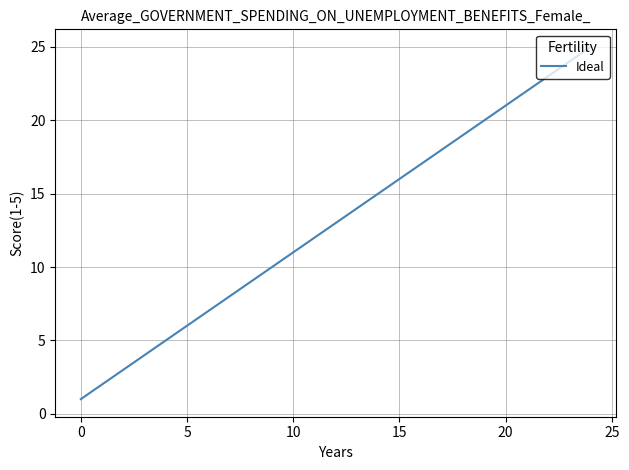

Reading left to right, transcribe all the data shown in this chart.

1	2	3	4	5	6	7	8	10	11	12	13	14	15	16	18	19	20	21	22	23	24	25